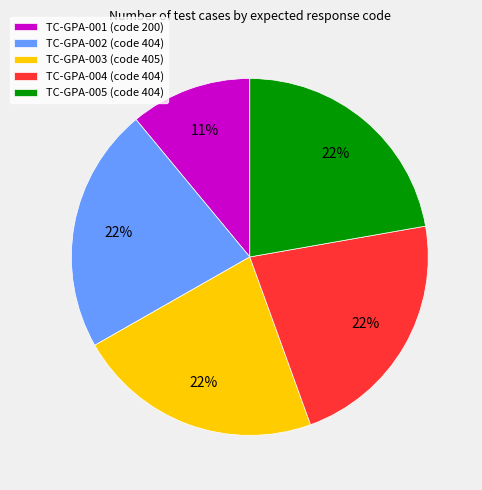

What percentage is the TC-GPA-004 (code 404) slice, to the nearest percent?

22%